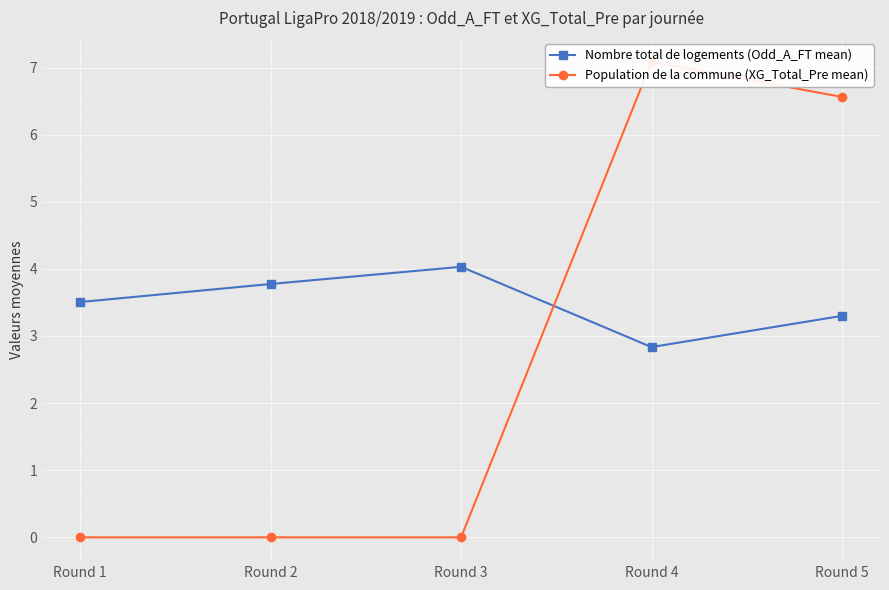

How many distinct data groups are displayed?

2